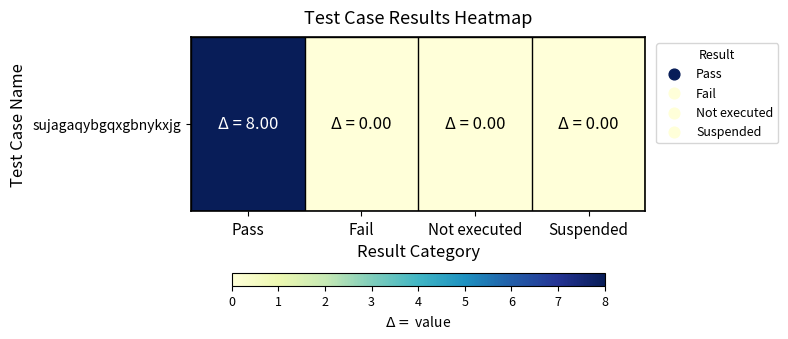

Reading right to left, transcribe all the data shown in this chart.

Suspended=0	Not executed=0	Fail=0	Pass=8